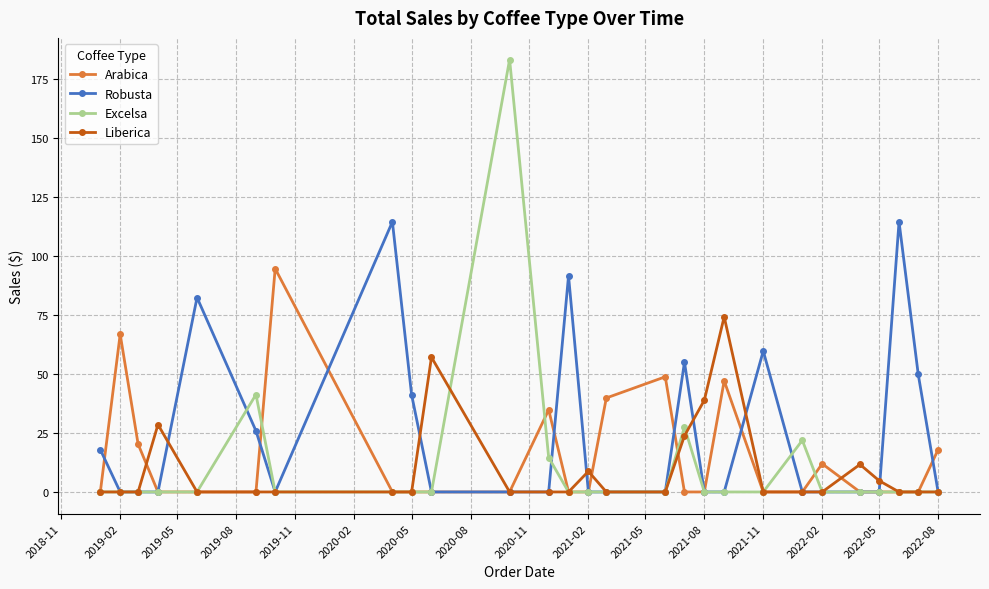

Which series has the largest range (max minus min)?

Excelsa